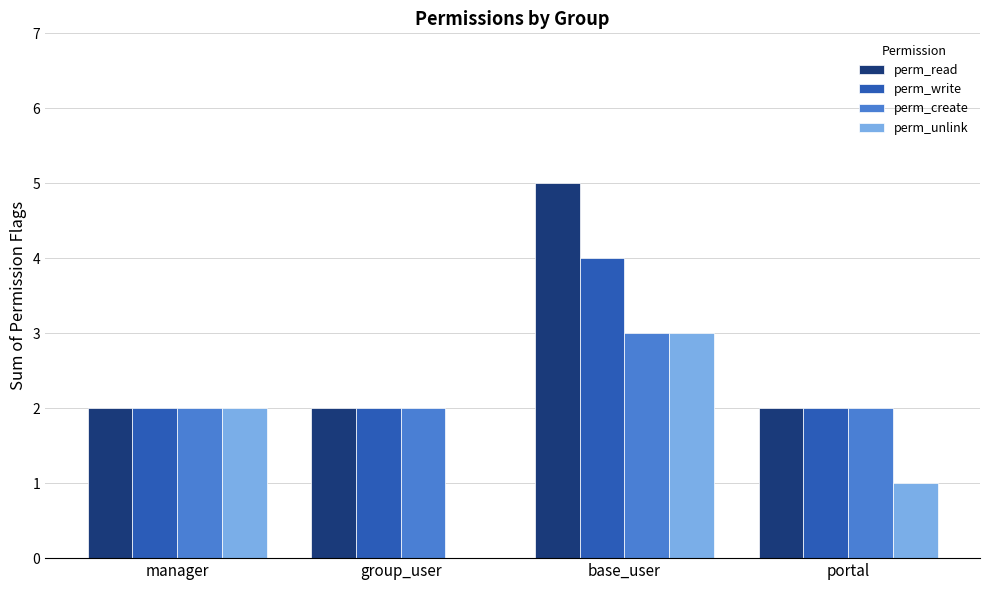

The value of perm_unlink at base_user is 4. True or false?

False